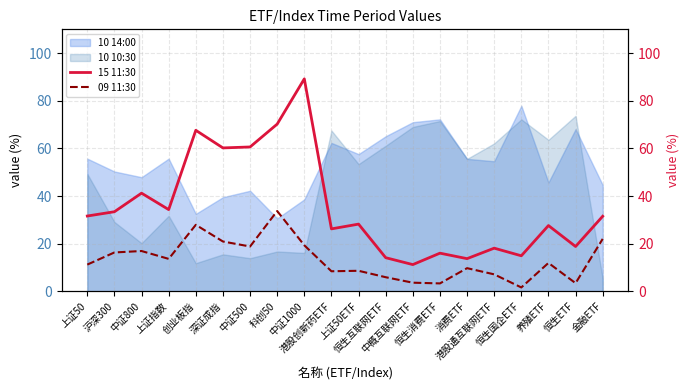

True or false: 09 11:30 has a value of 3.4 at 恒生ETF.

True